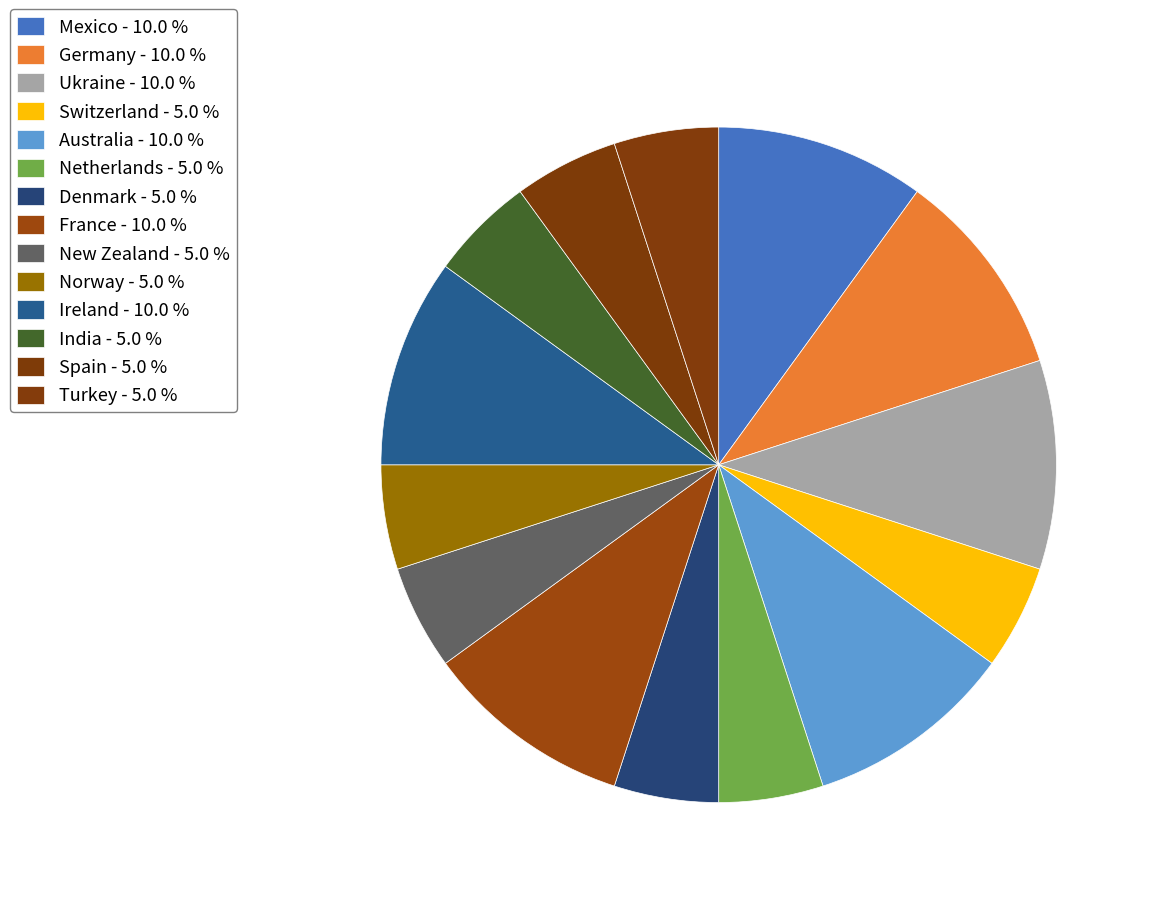

Which slice is the smallest?

Switzerland